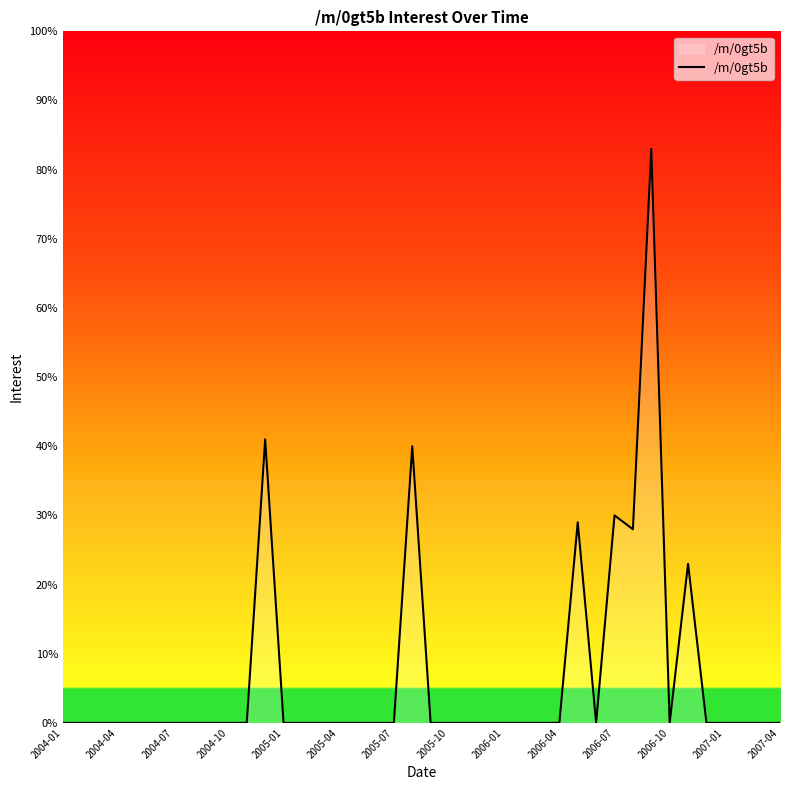

What is the greatest value displayed?

83